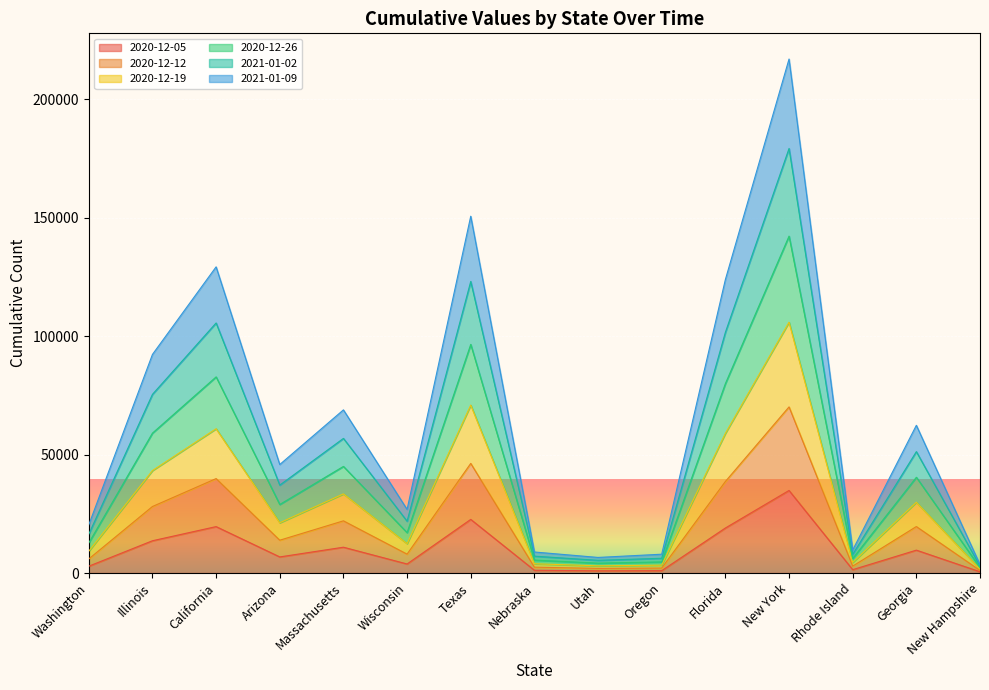

At which category is the sum across all series the highest?

New York